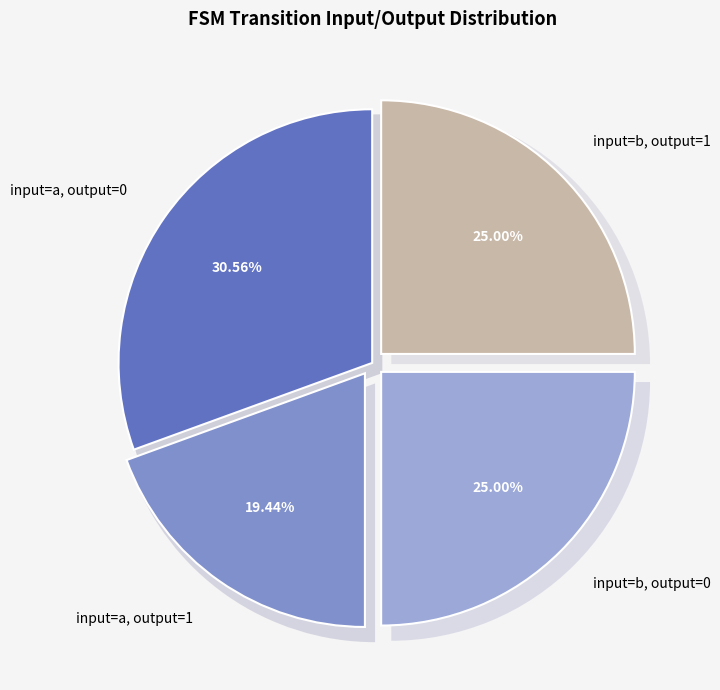

How many segments does this pie chart have?

4